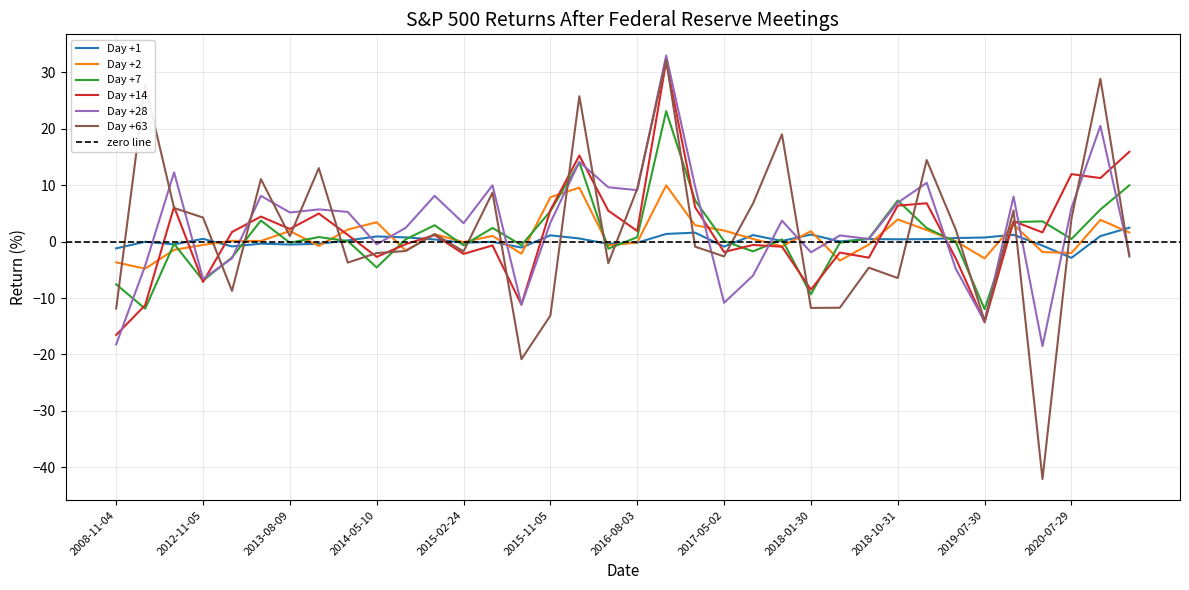

How many times do Day +2 and Day +7 cross each other?

19